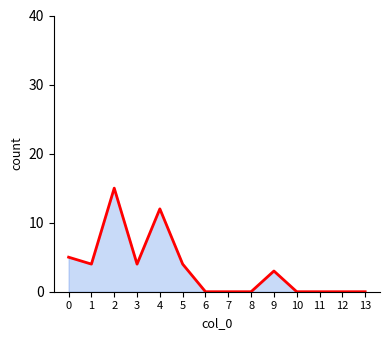

Reading left to right, extract all data points from this chart.

5	4	15	4	12	4	0	0	0	3	0	0	0	0